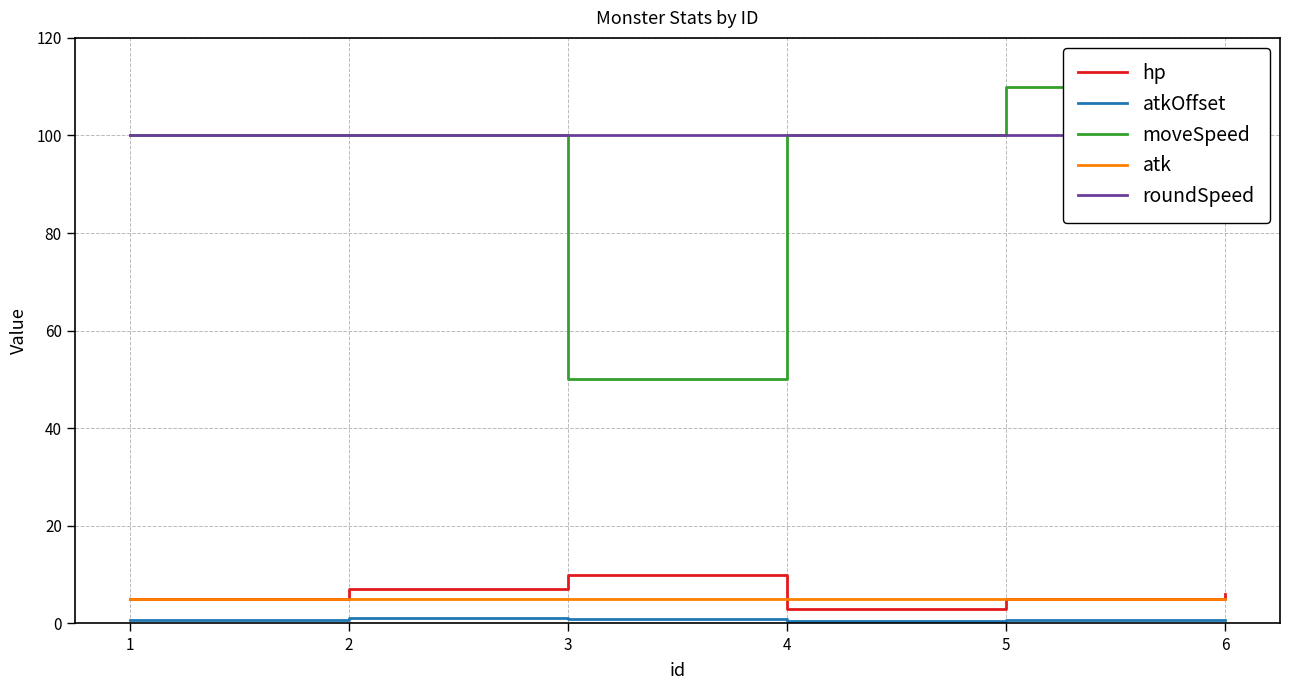

What are all the series names shown in the legend?

hp, atkOffset, moveSpeed, atk, roundSpeed